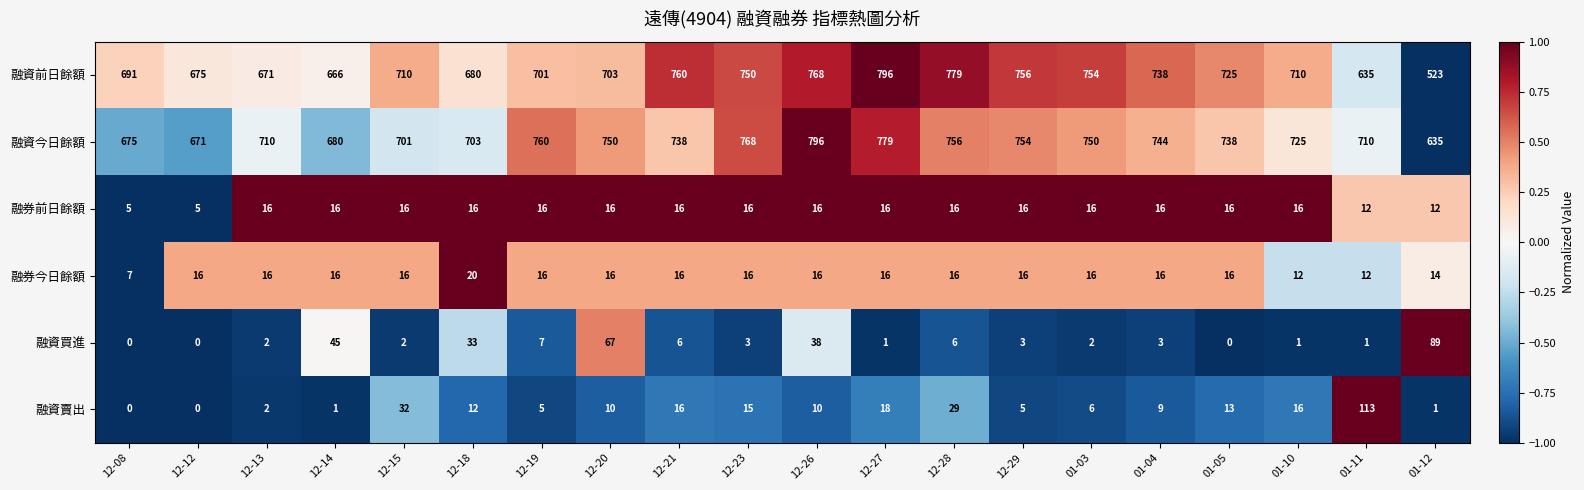

The 融資買進 series shows 2 at 12-15. True or false?

True